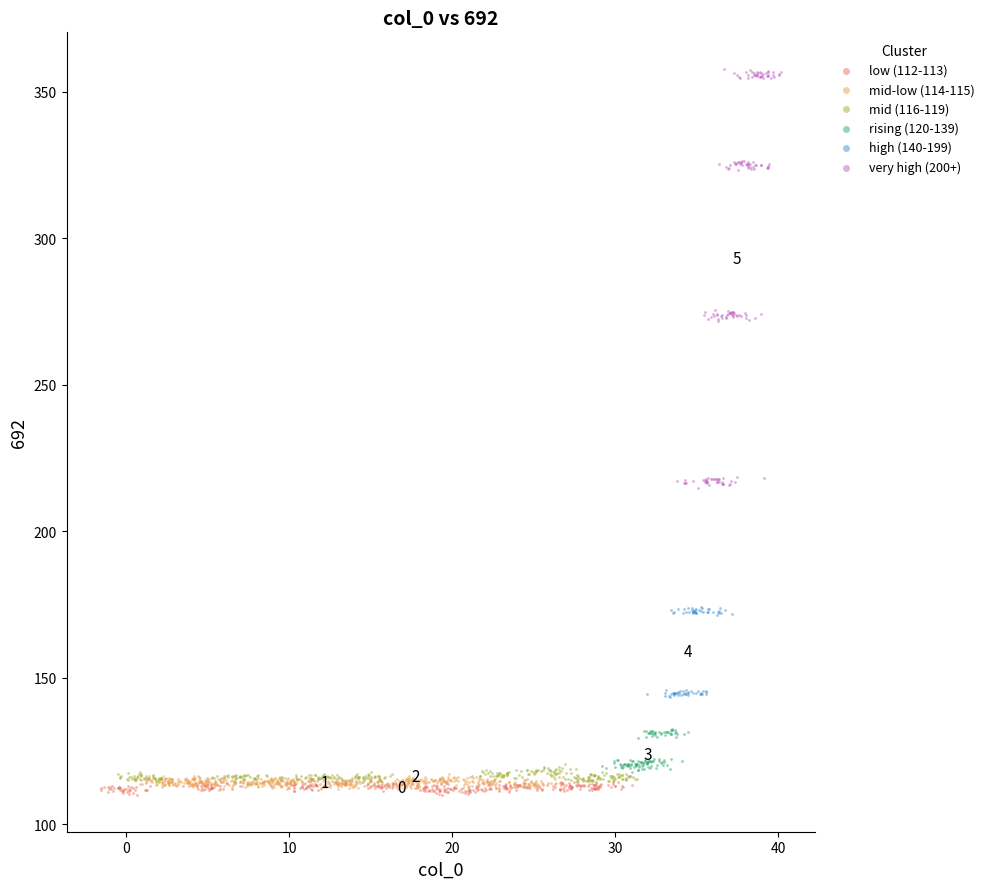

Which series reaches the maximum Y coordinate?

very high (200+)